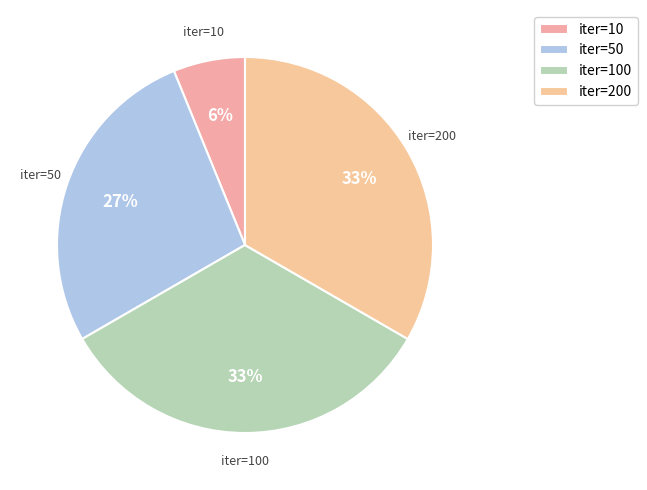

Approximately how many times larger is the value at iter=100 compared to iter=200?

1.0